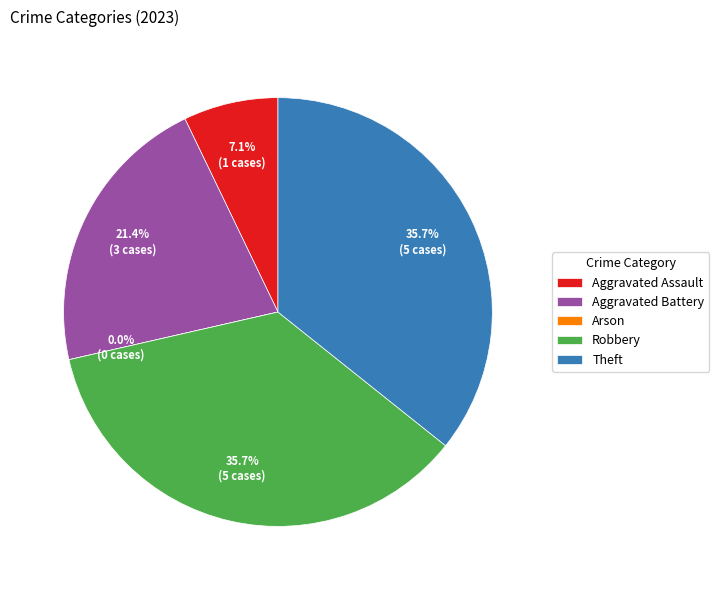

Which category has the smallest portion of the pie?

Arson